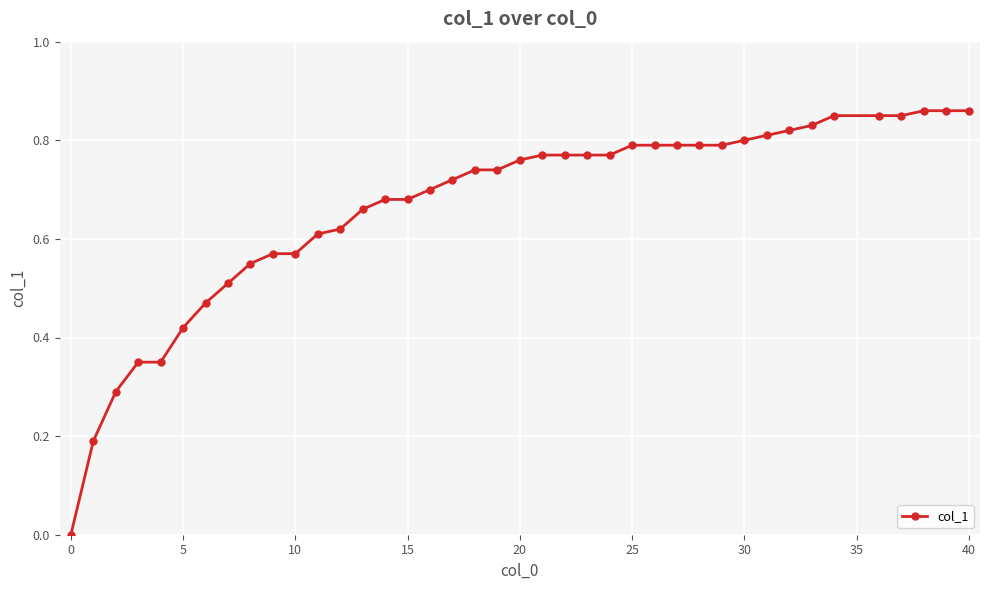

What is the maximum value shown in the chart?

0.9